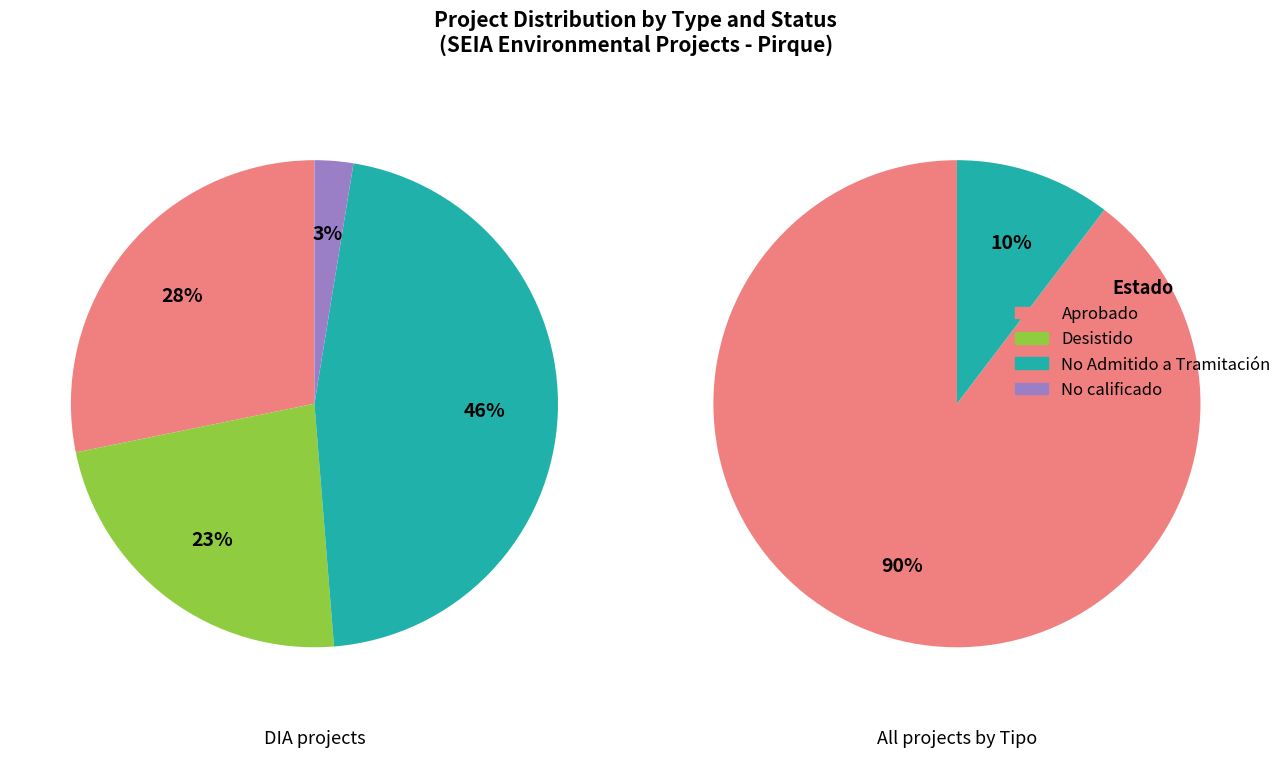

To the nearest percent, what portion does EIA represent?

10%